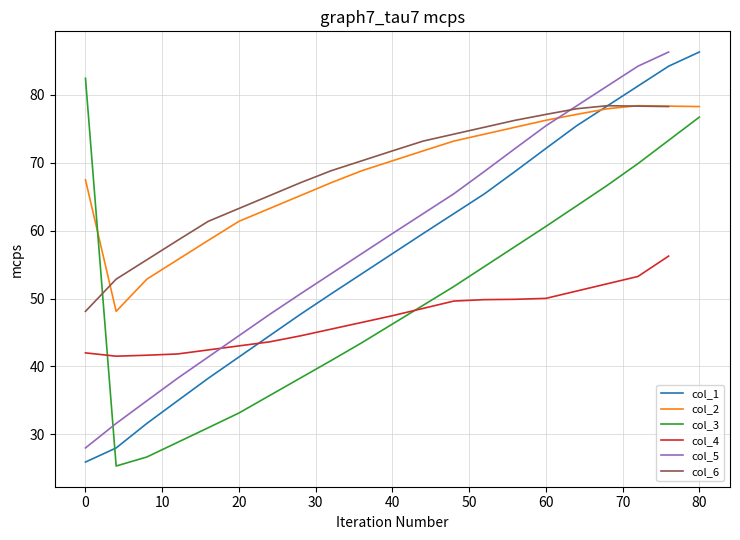

True or false: col_1 has a value of 123.7 at 80.

False